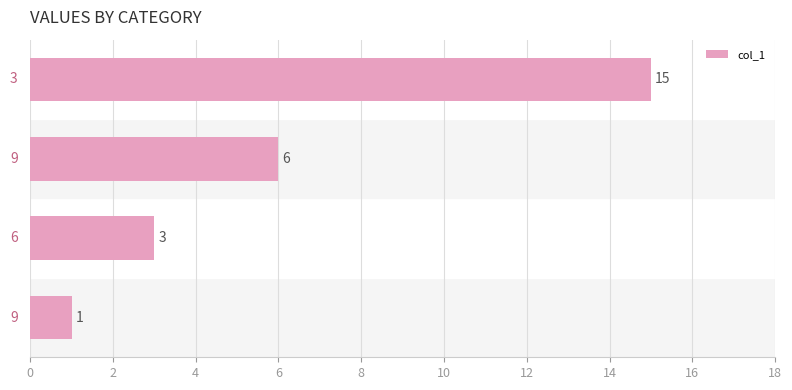

Reading bottom to top, extract all data points from this chart.

1	3	6	15